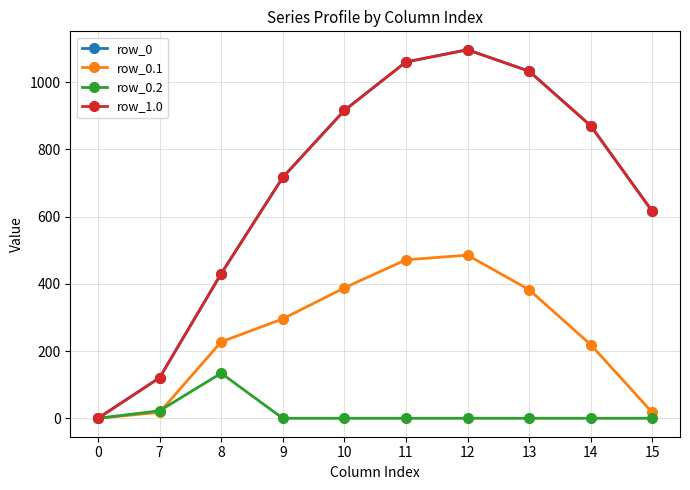

The row_0.2 series shows 0.0 at 14. True or false?

True